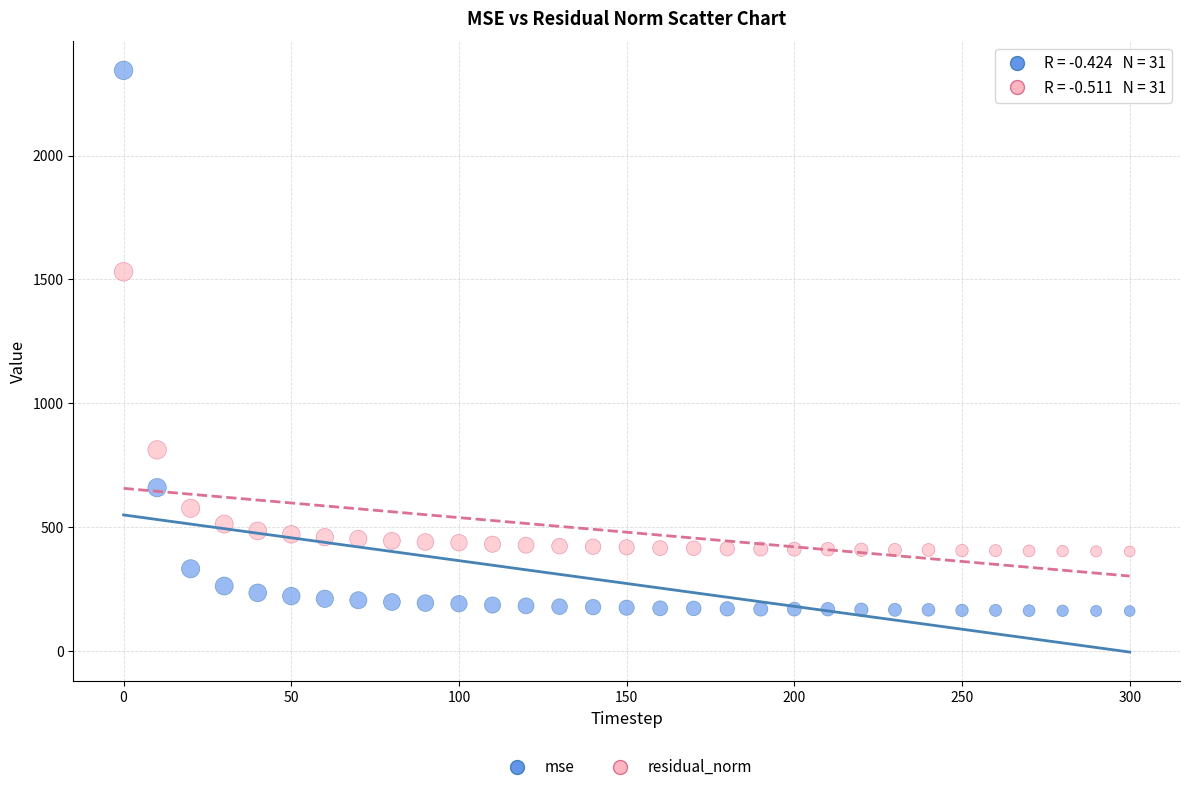

Which series contains the lowest Y value?

mse